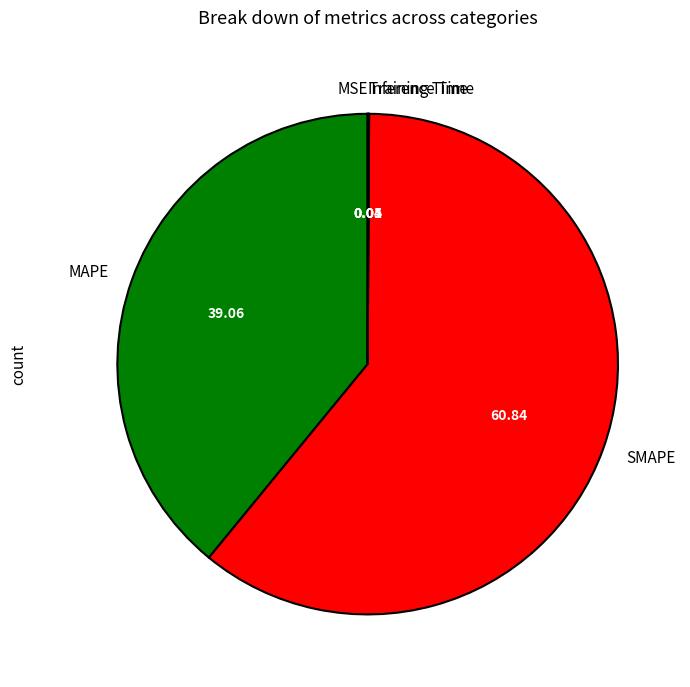

What is the majority slice?

SMAPE